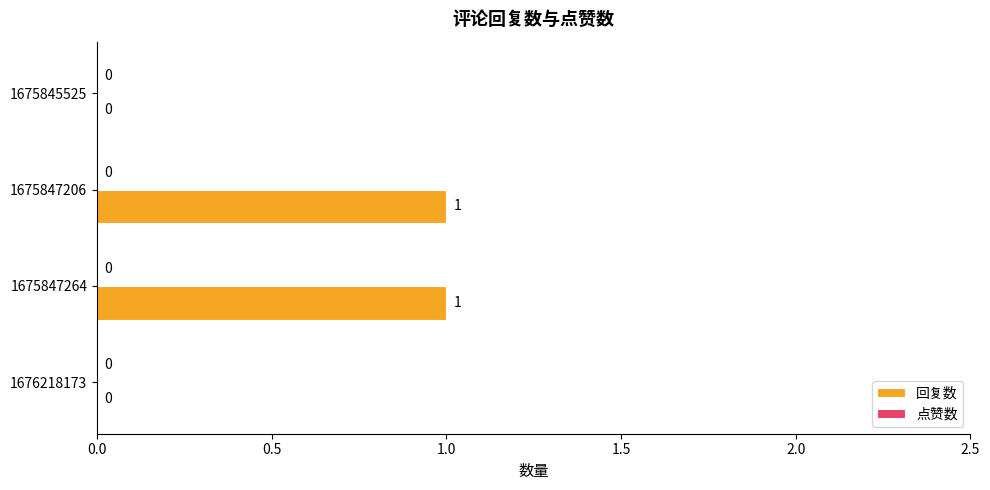

The chart shows a value of 0 at 1675845525. True or false?

True